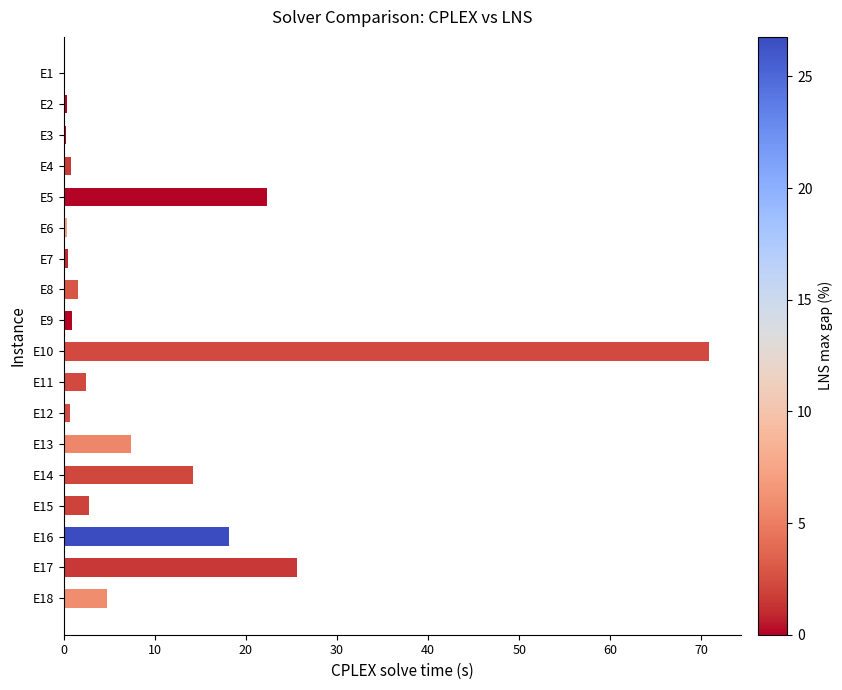

The chart shows a value of 0.7 at E12. True or false?

True